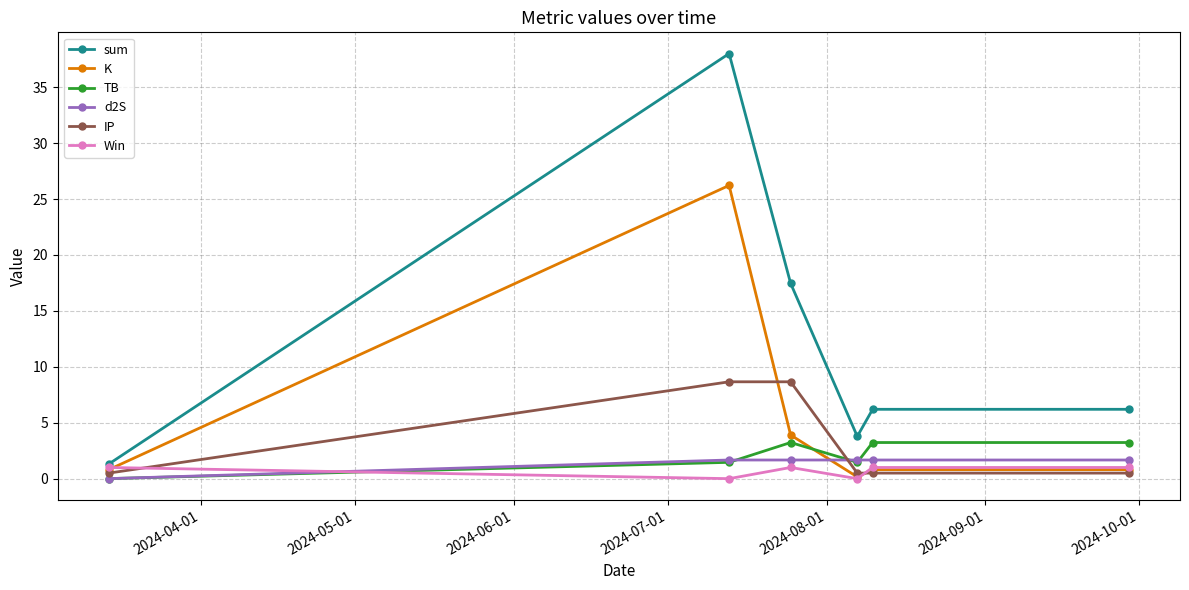

How many data points in d2S are less than 1?

1